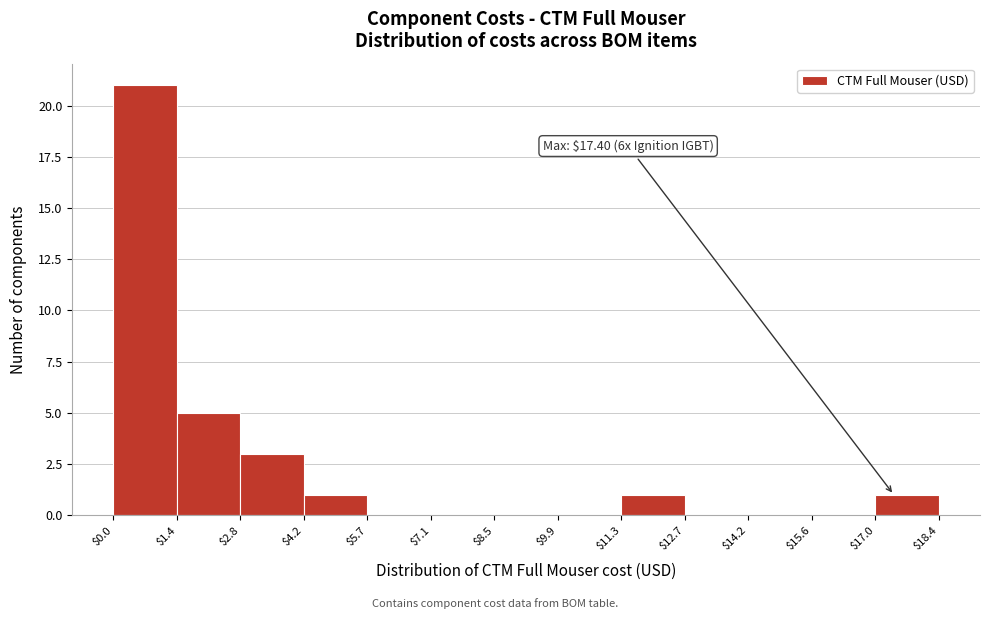

Which range on the x-axis has the tallest bar?

$0.0 to $1.4